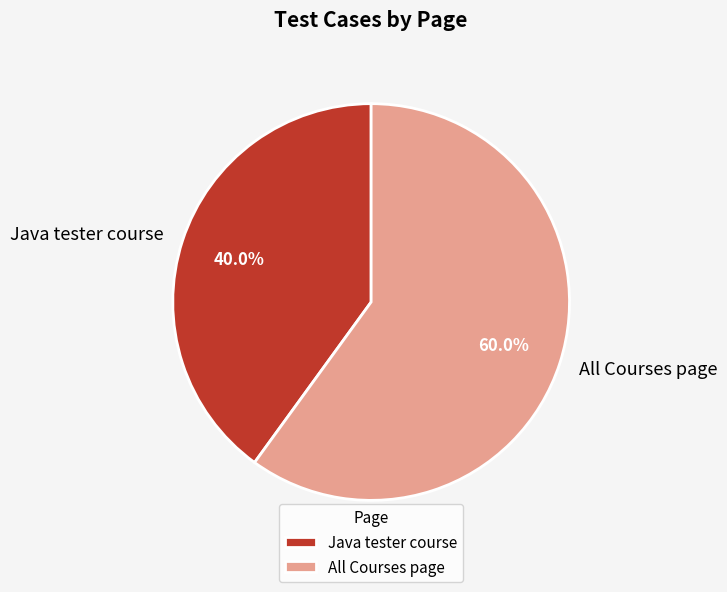

To the nearest percent, what portion does All Courses page represent?

60%